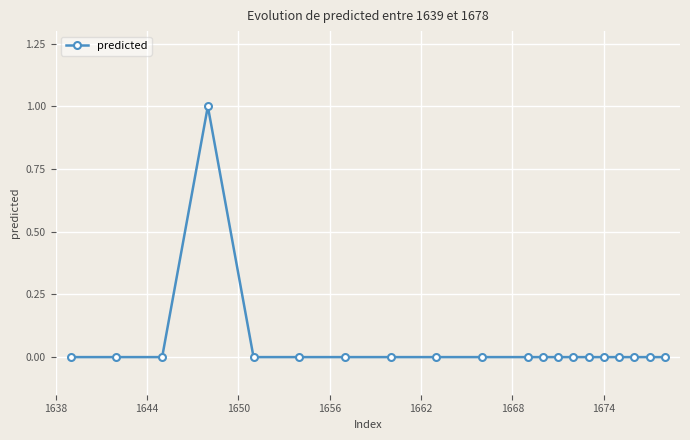

Reading left to right, extract all data points from this chart.

0	0	0	1	0	0	0	0	0	0	0	0	0	0	0	0	0	0	0	0